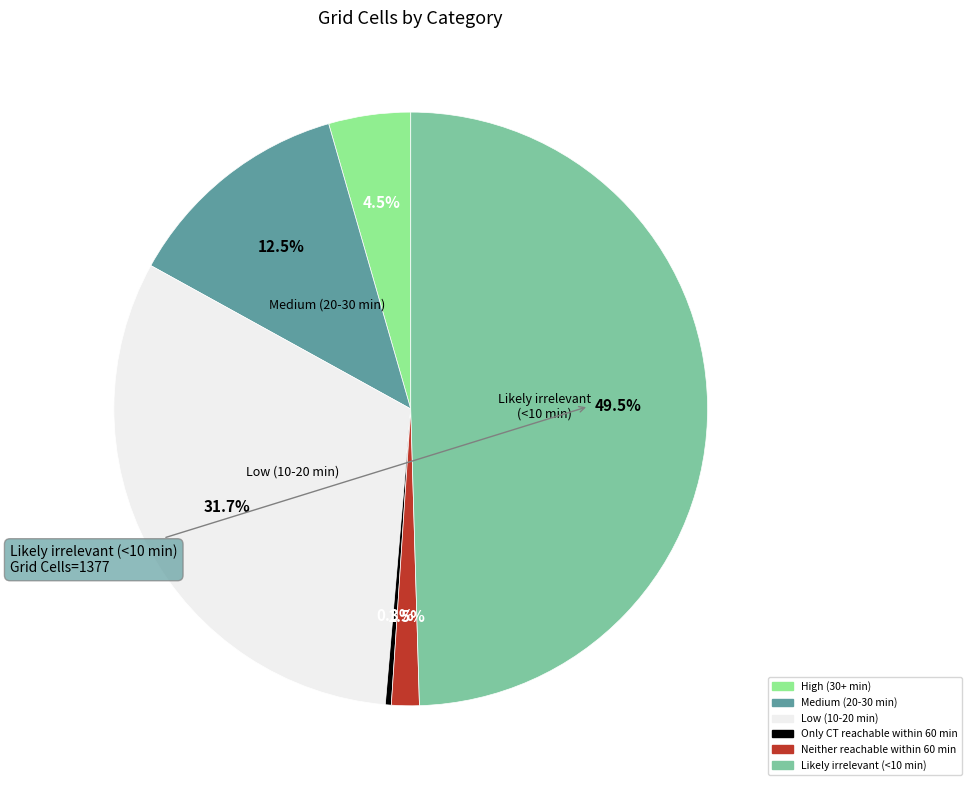

To the nearest percent, what is the average slice percentage?

17%